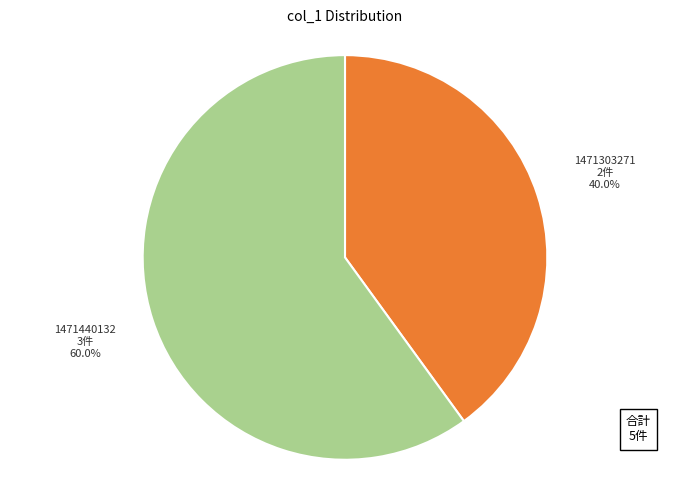

How many segments does this pie chart have?

2